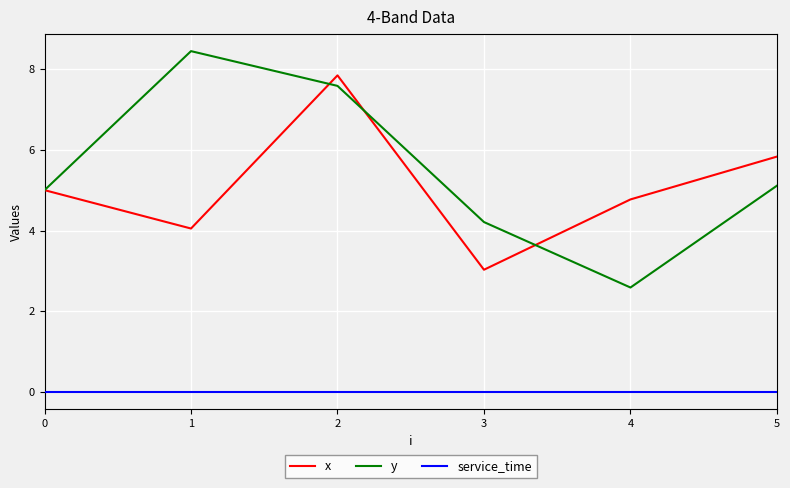

How many series are shown in this chart?

3